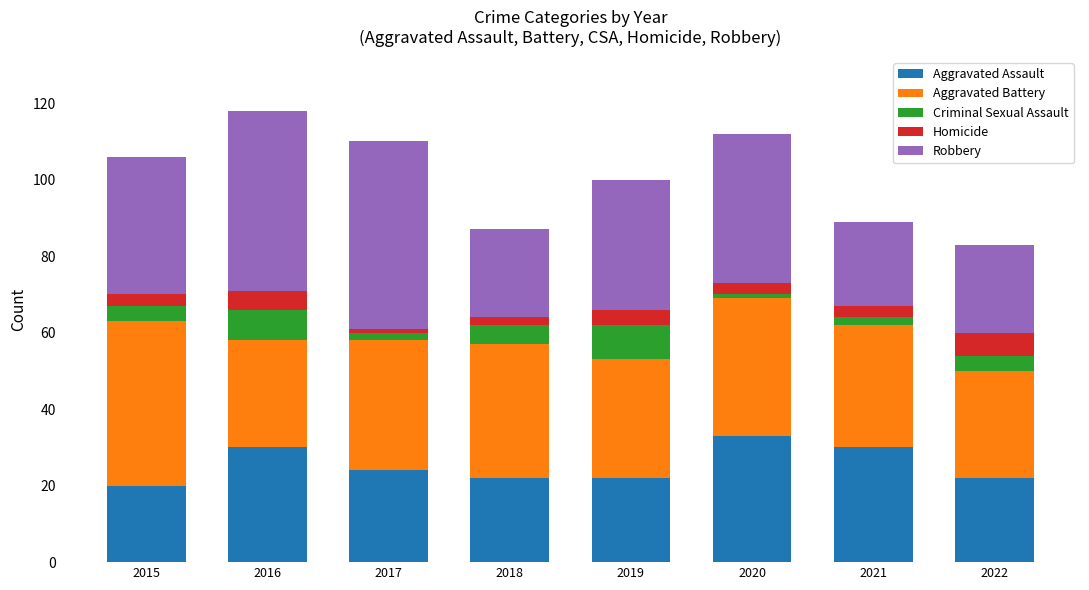

What is the lowest value of the Aggravated Assault series?

20